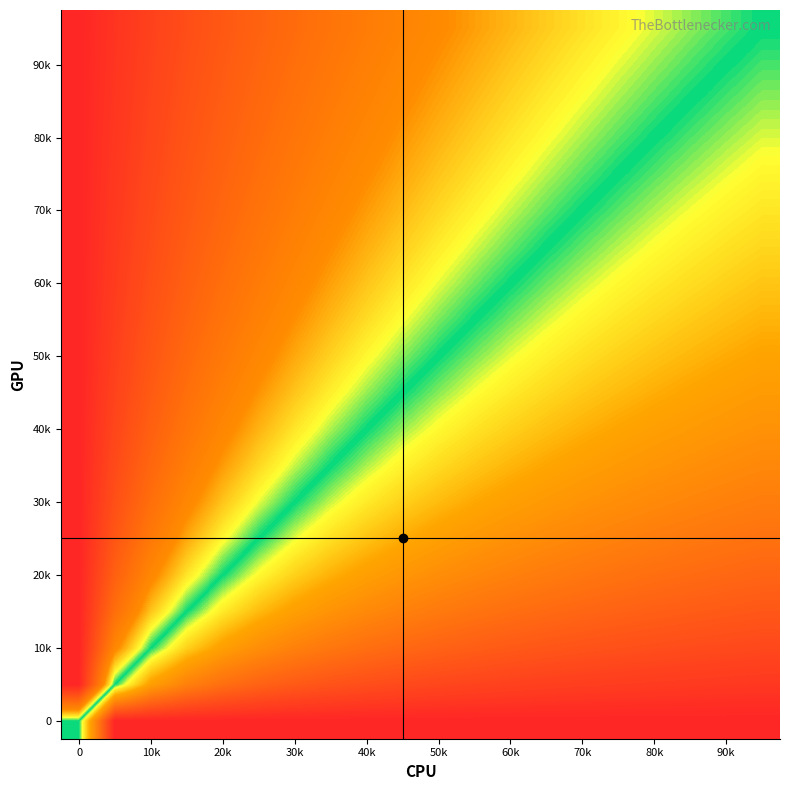

At how many categories does at least one series exceed 0?

20